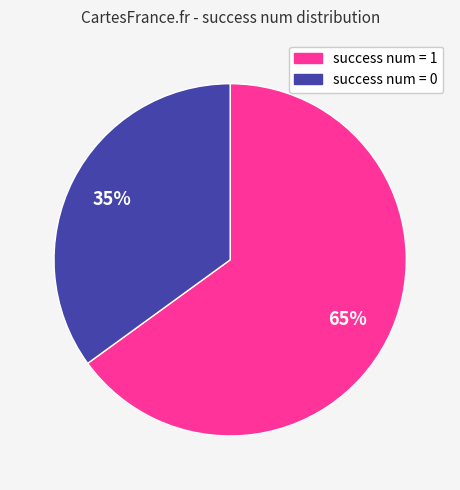

Which category accounts for the majority?

success num = 1